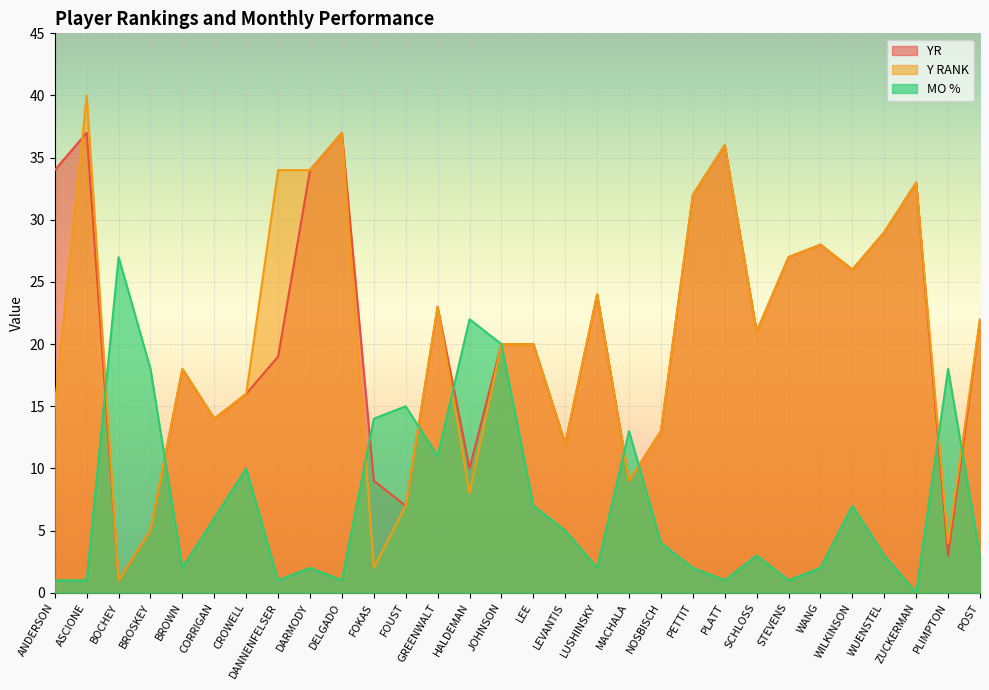

Which has a higher value, DELGADO or PLIMPTON?

DELGADO